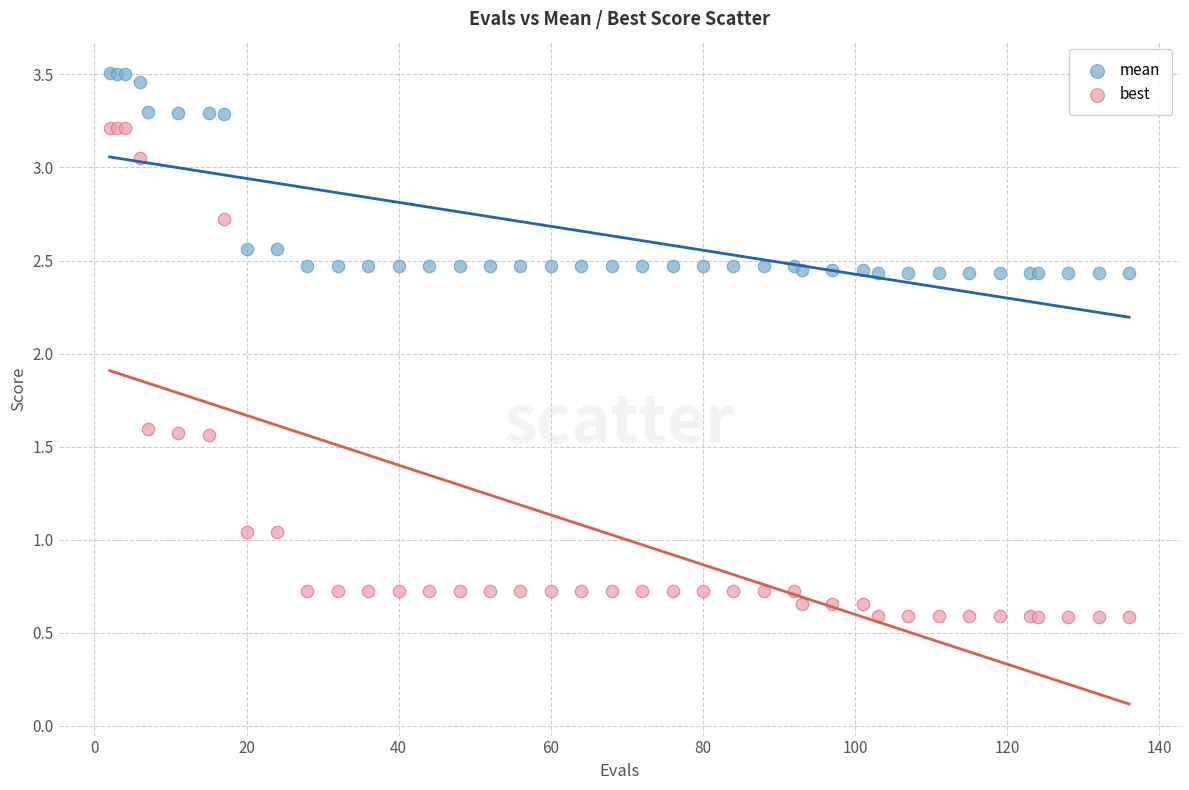

Which series reaches the maximum Y coordinate?

mean